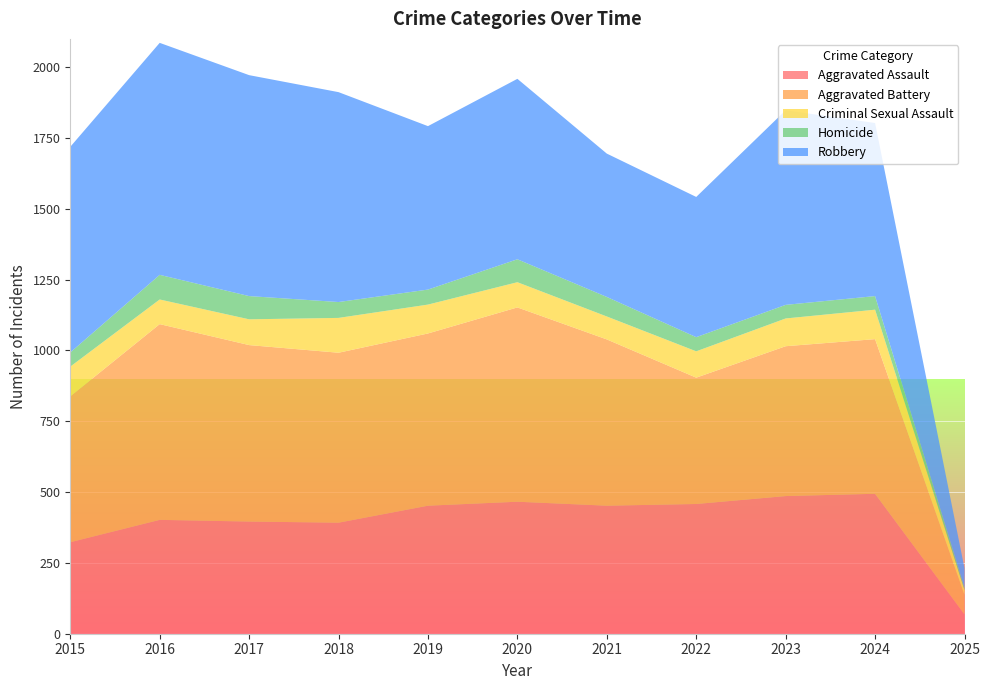

Reading left to right, what are all the values shown in this chart?

Aggravated Assault: 323	402	396	392	452	466	452	458	486	494	68
Aggravated Battery: 515	691	623	600	608	686	587	446	529	546	69
Criminal Sexual Assault: 105	87	91	123	102	89	81	93	98	104	17
Homicide: 50	87	82	56	53	81	69	50	48	48	8
Robbery: 726	819	780	741	577	637	506	495	687	611	69